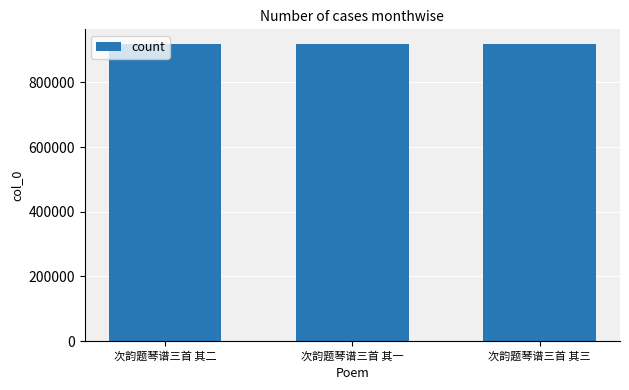

Count the values in the range 918188 to 918190.

3